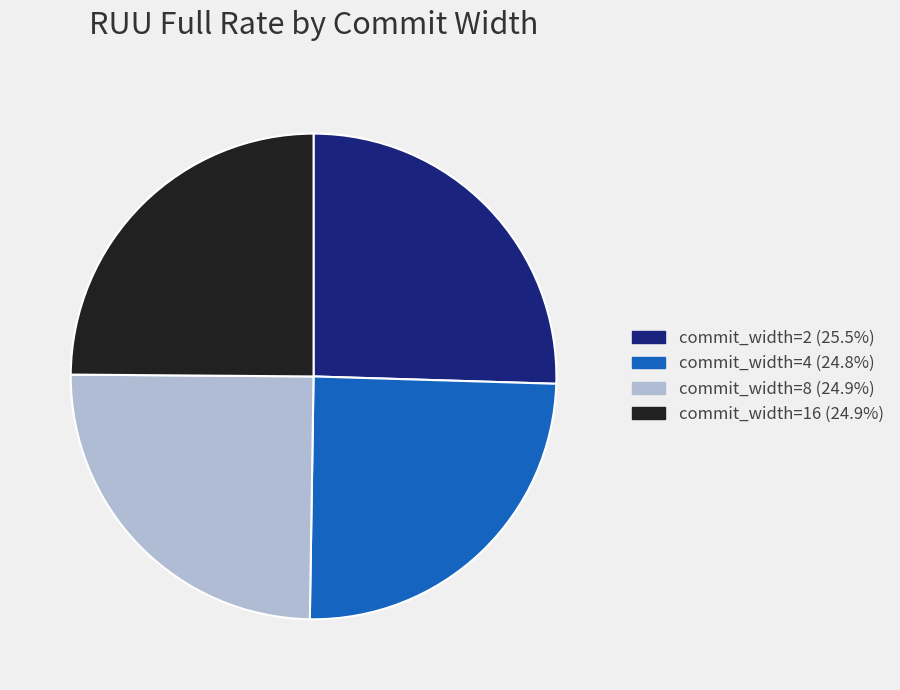

Which slice is the largest?

commit_width=2